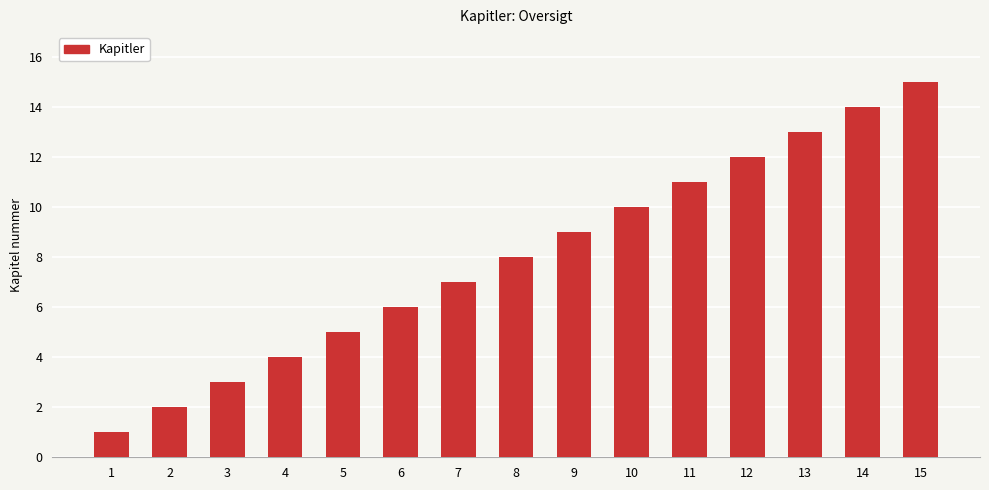

Reading right to left, list all the values displayed in this chart.

15=15	14=14	13=13	12=12	11=11	10=10	9=9	8=8	7=7	6=6	5=5	4=4	3=3	2=2	1=1